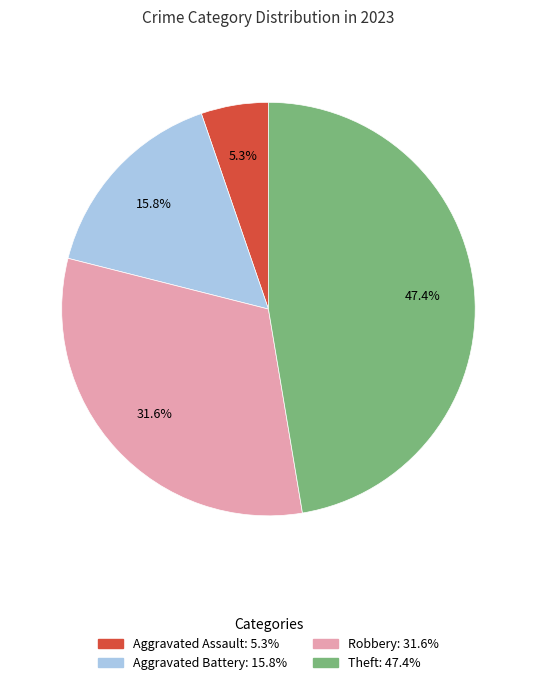

Does any single category account for the majority?

No